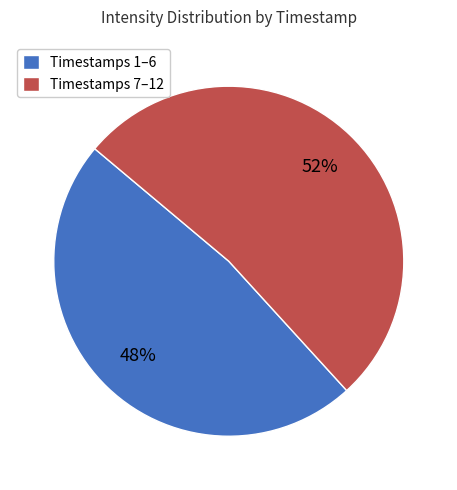

What percentage is the Timestamps 7–12 slice, to the nearest percent?

52%